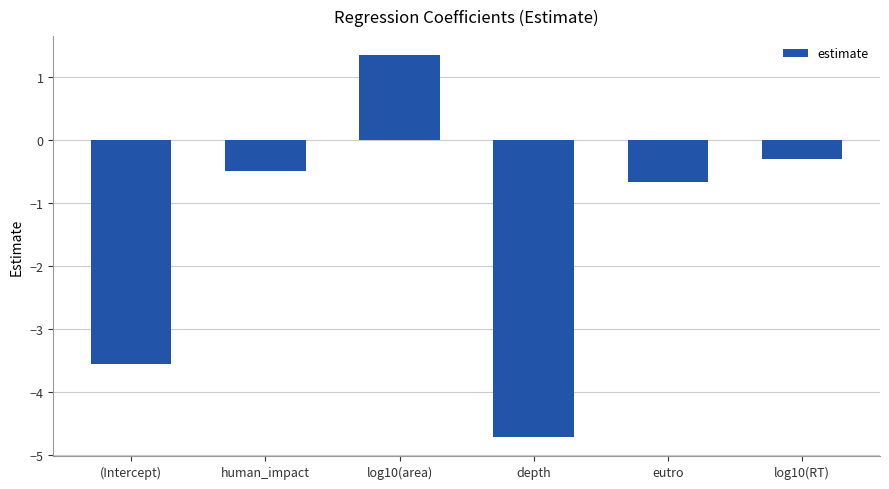

Are the bars horizontal?

No